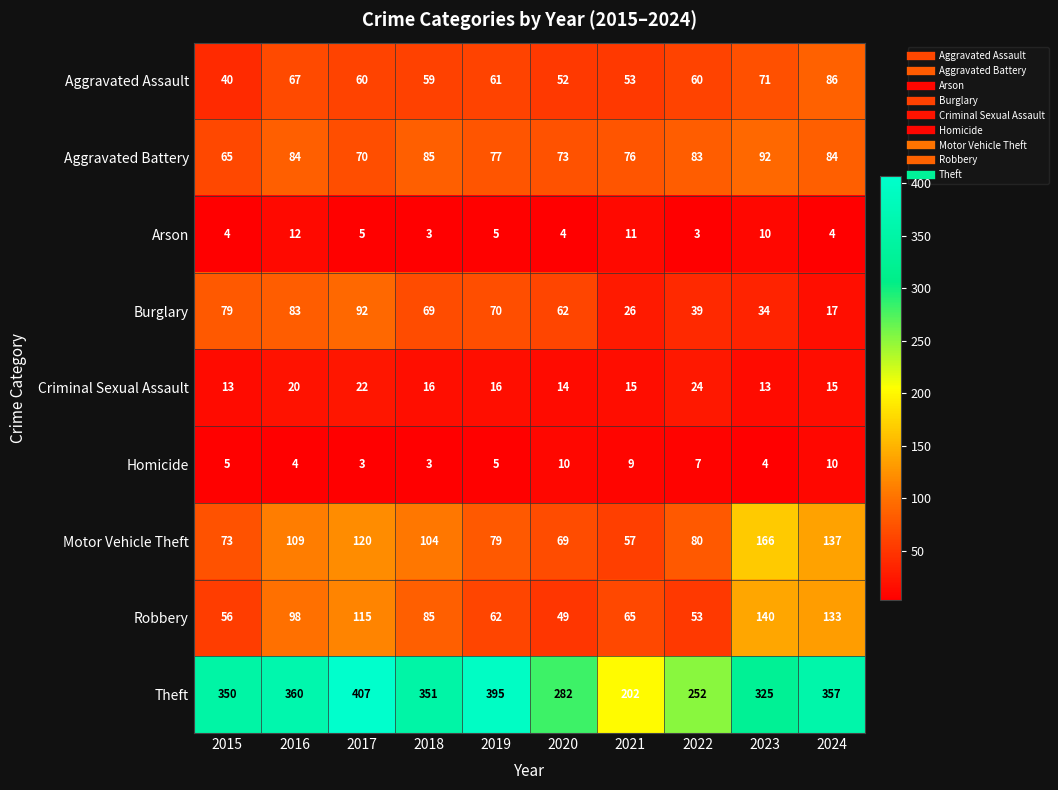

Which series has the widest spread of values?

Theft